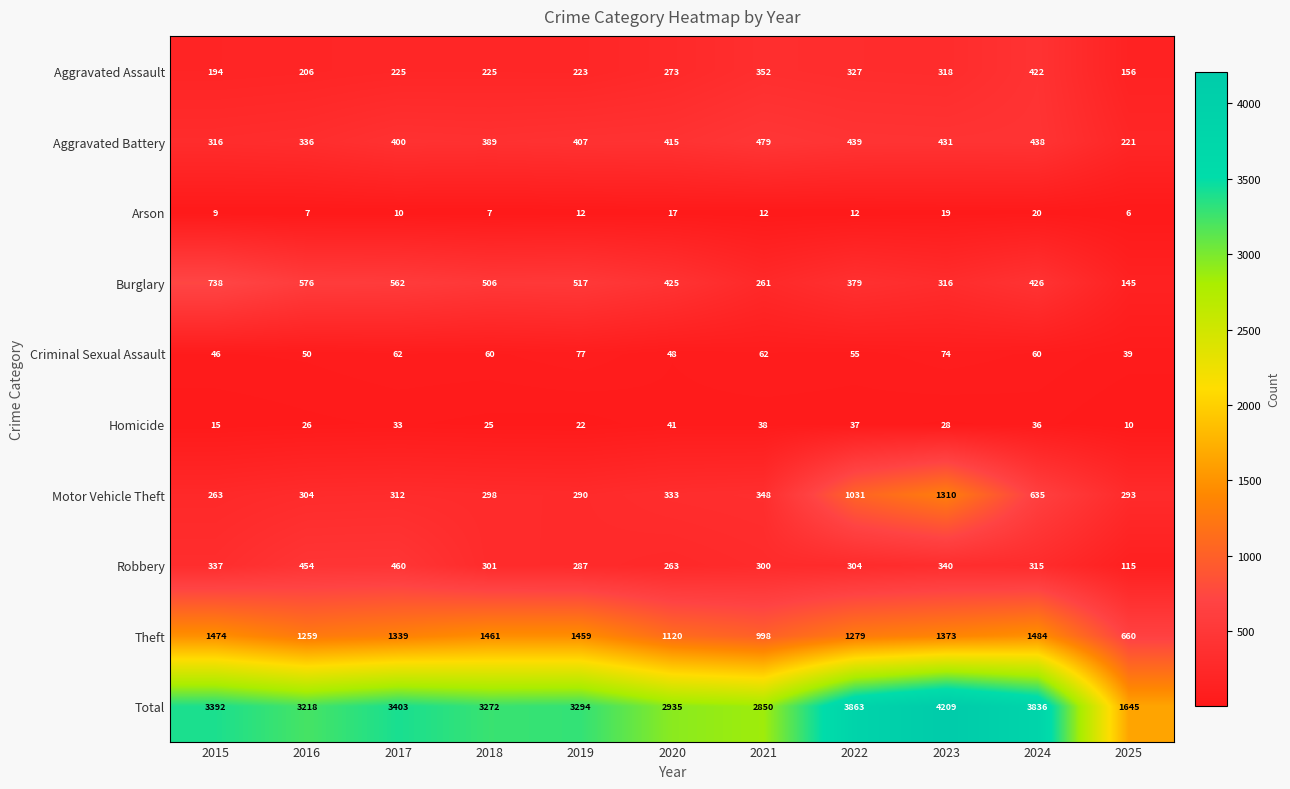

At how many categories does at least one series exceed 4200?

1